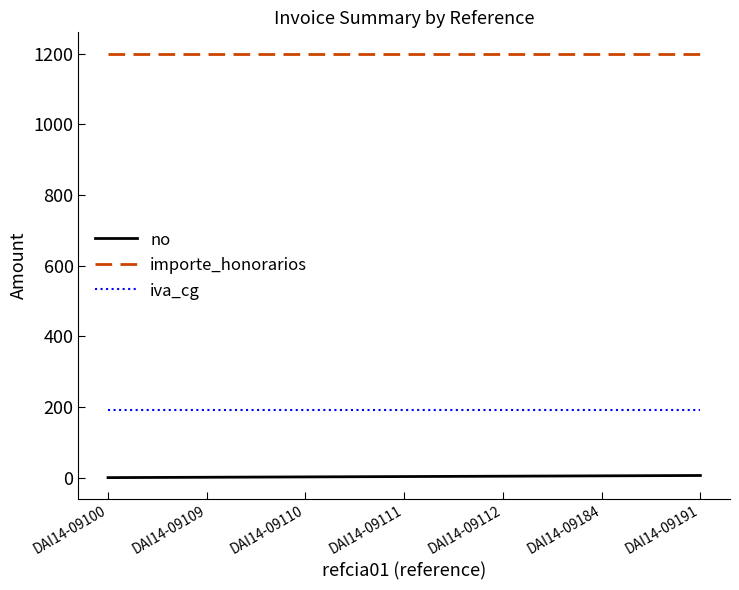

Count the number of data series in this chart.

3